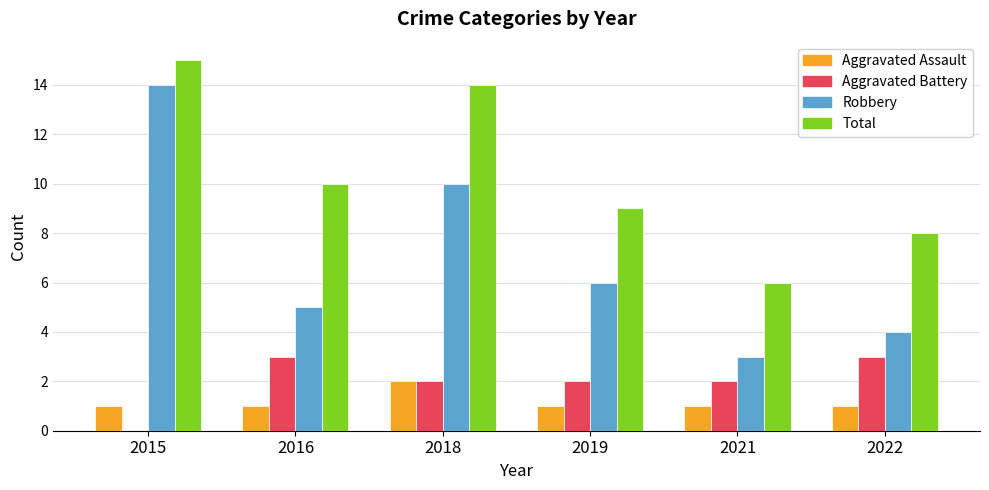

Is it true that Robbery equals 8 at 2015?

False